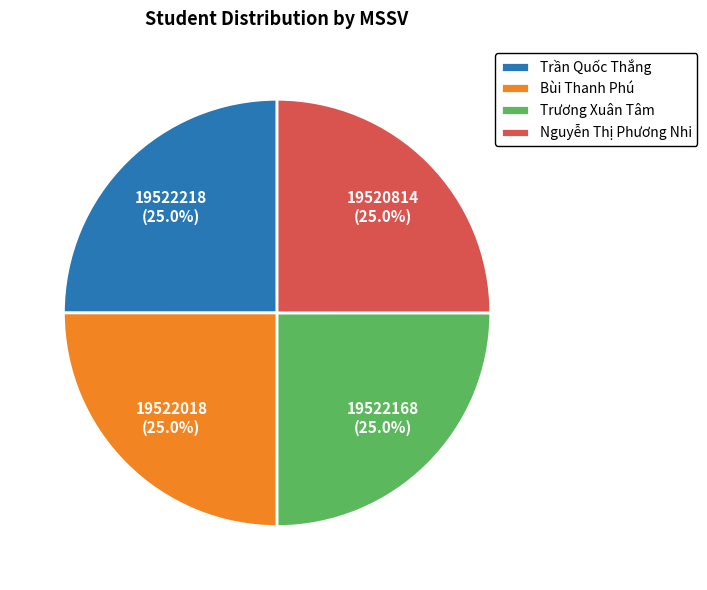

Is it true that Trần Quốc Thắng is 31% of the pie?

False